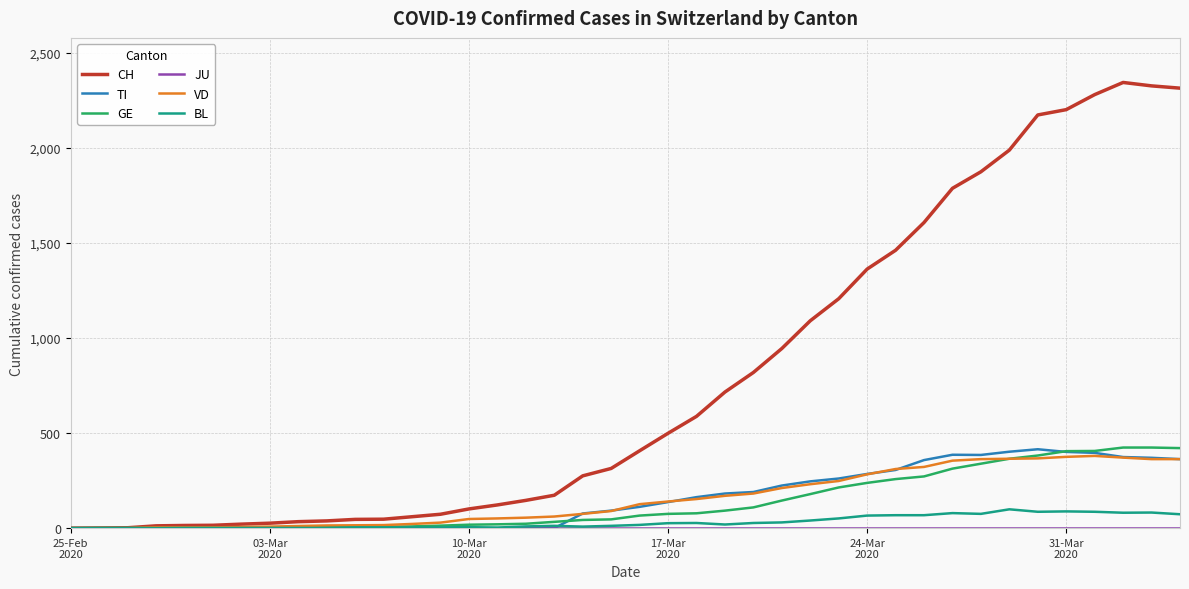

Which series has the largest range (max minus min)?

CH